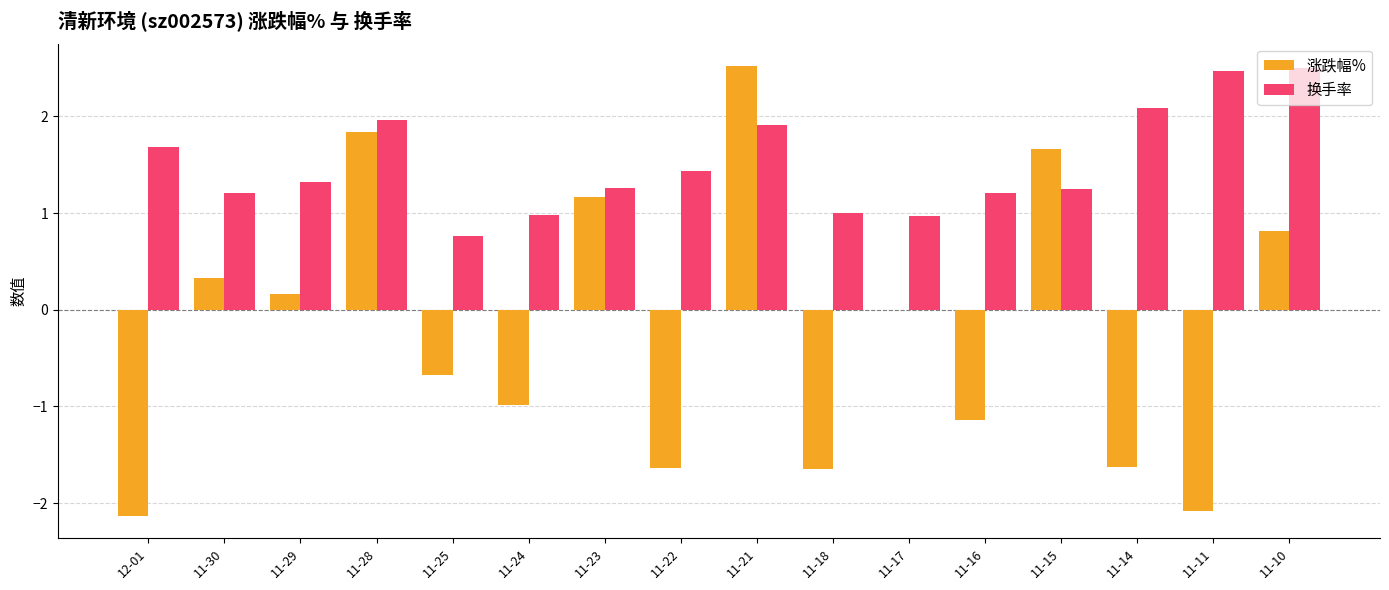

Which series has the largest total across all categories?

换手率